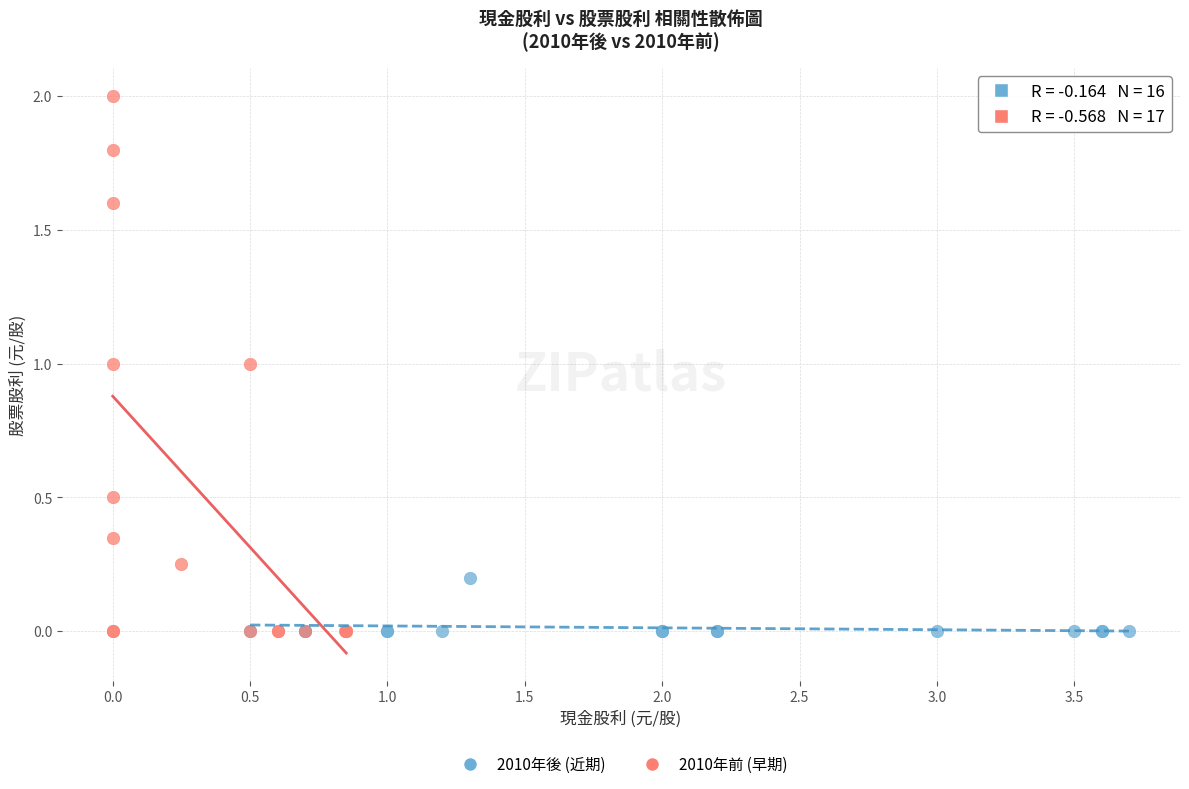

Which series has the largest Y range (max minus min)?

2010年前 (早期)